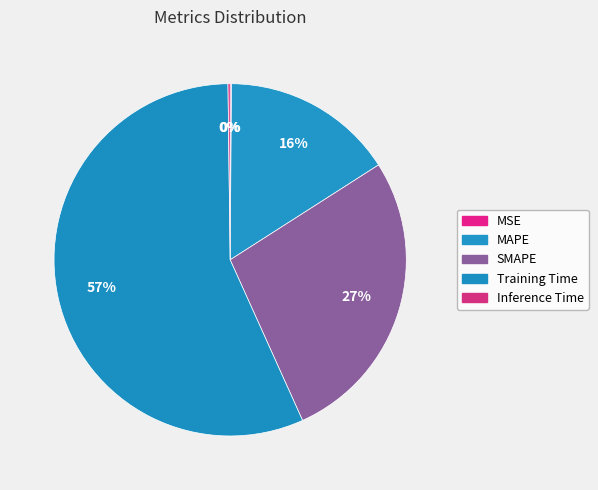

What is the smallest slice in the pie chart?

MSE